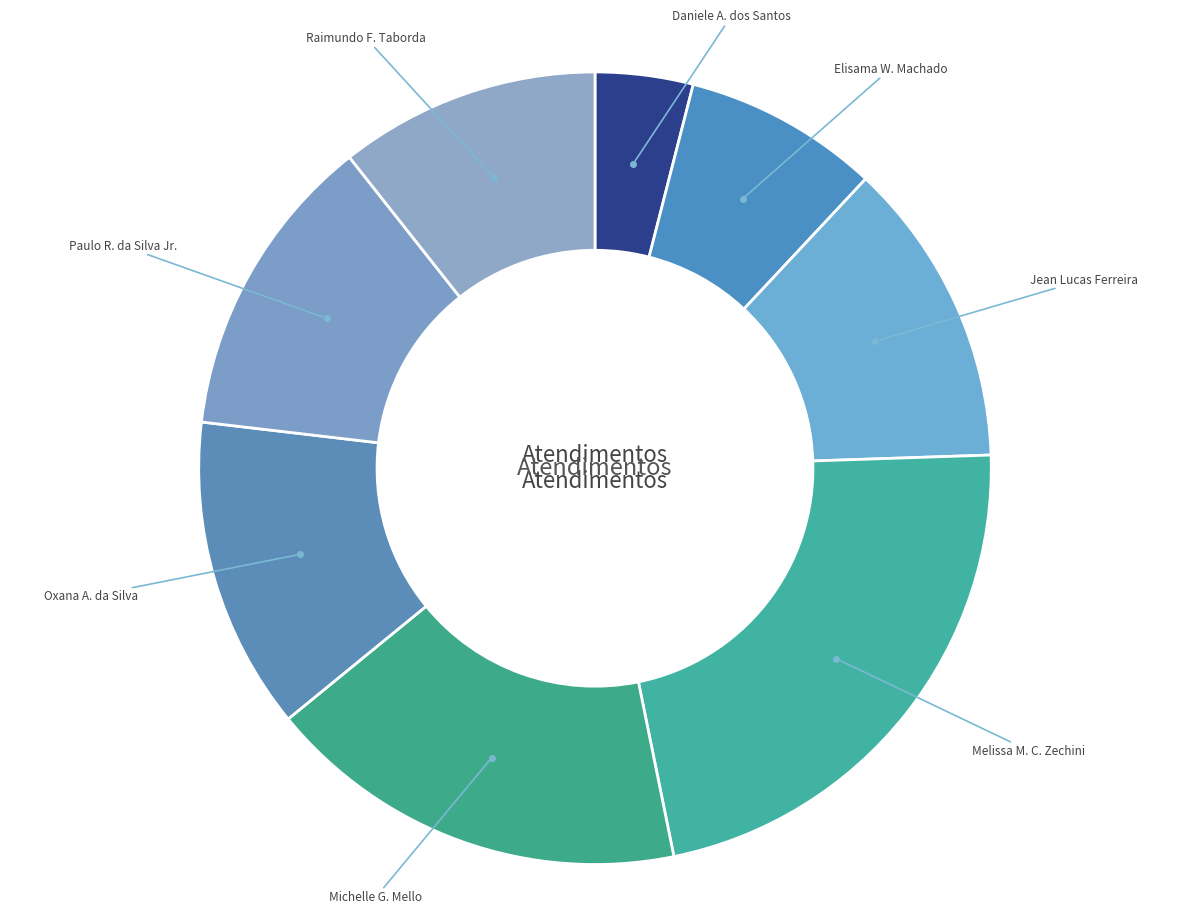

Is there any slice that represents more than half of the pie?

No